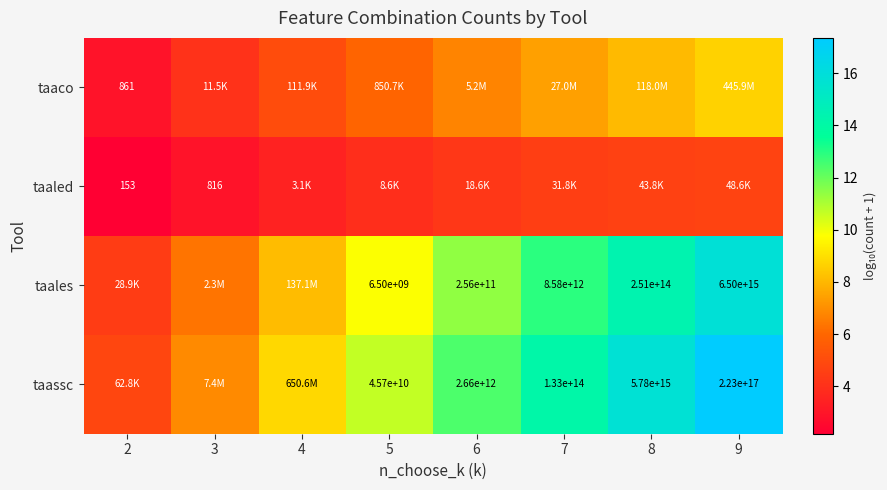

Which series has the largest range (max minus min)?

taassc